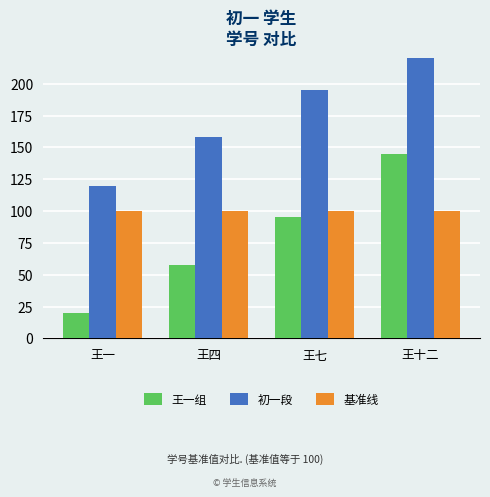

What value does the 初一段 series have at 王十二, to the nearest 50?

250